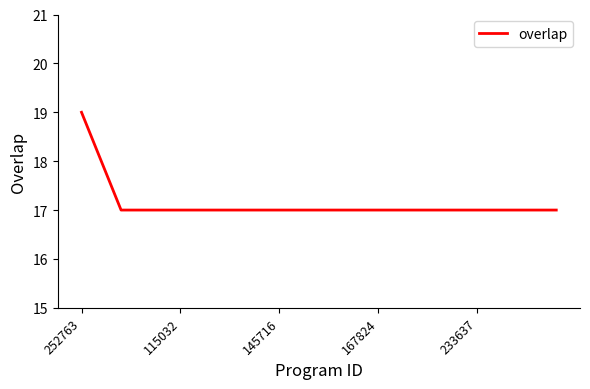

What is the maximum value shown in the chart?

19